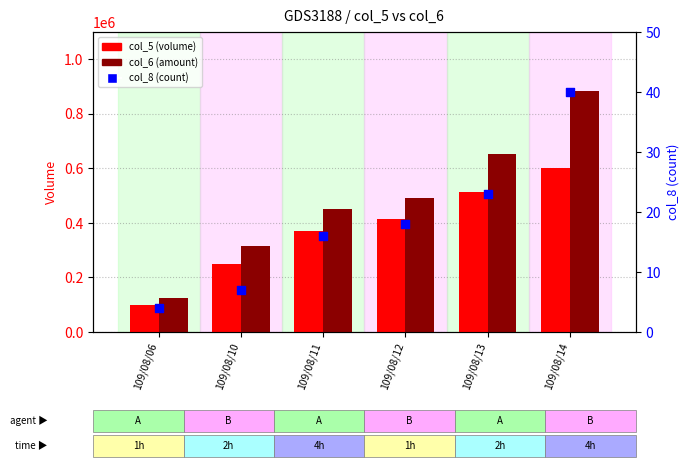

At which category is the sum across all series the highest?

109/08/14